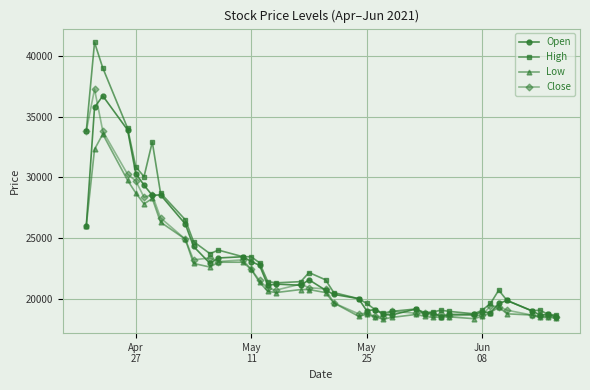

True or false: High has more than 1 points higher than both neighbors.

True